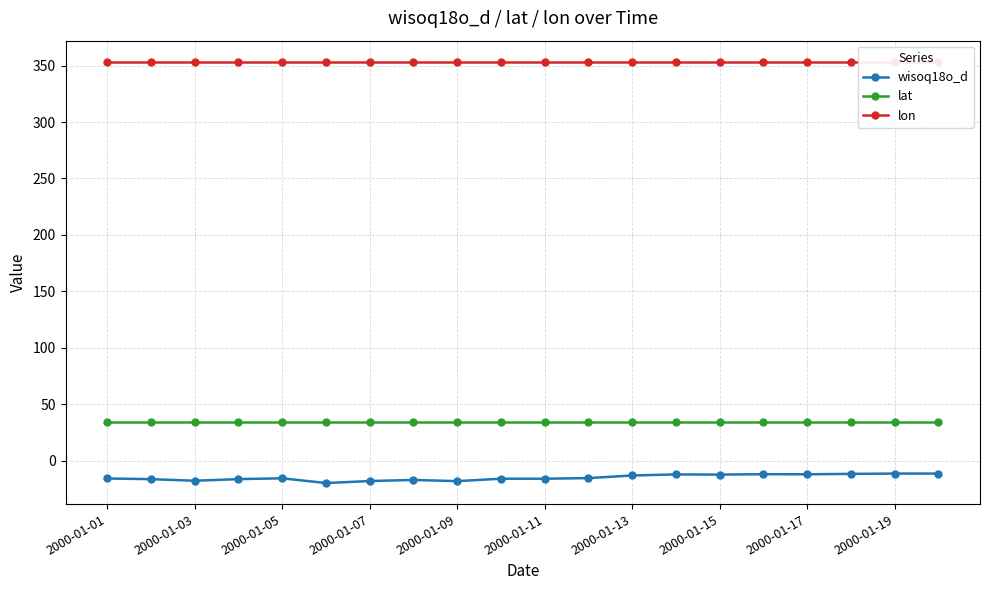

The value of lat at 2000-01-13 is 54.5. True or false?

False